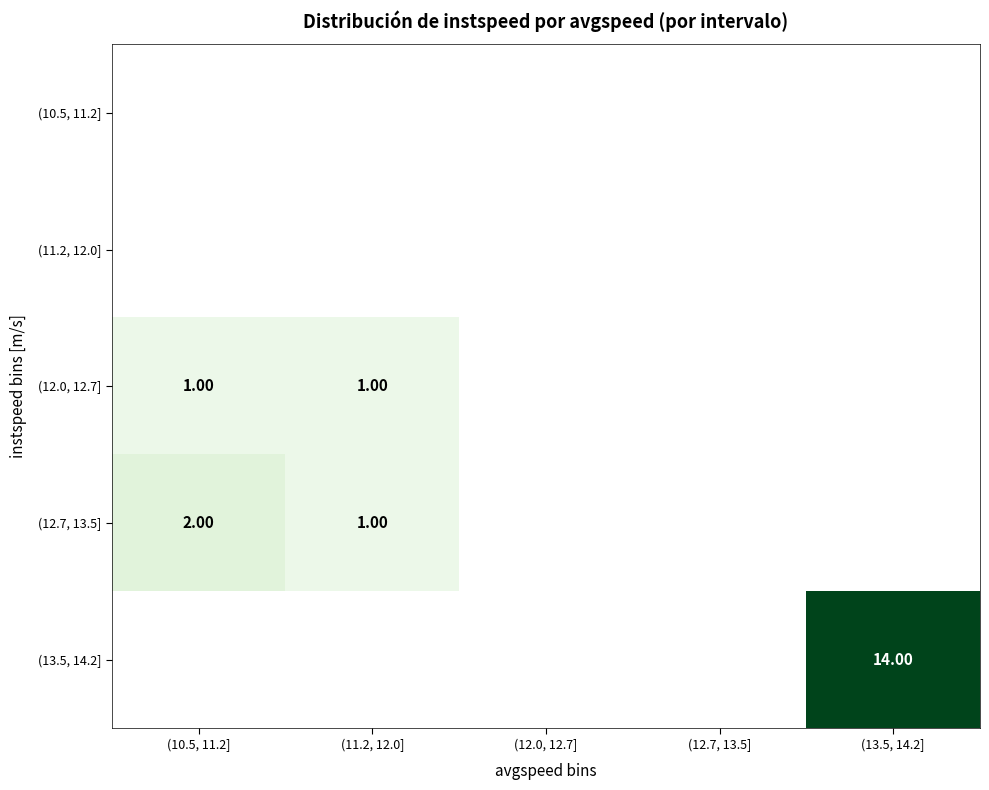

Which category has the lowest value across all series?

(10.5, 11.2]